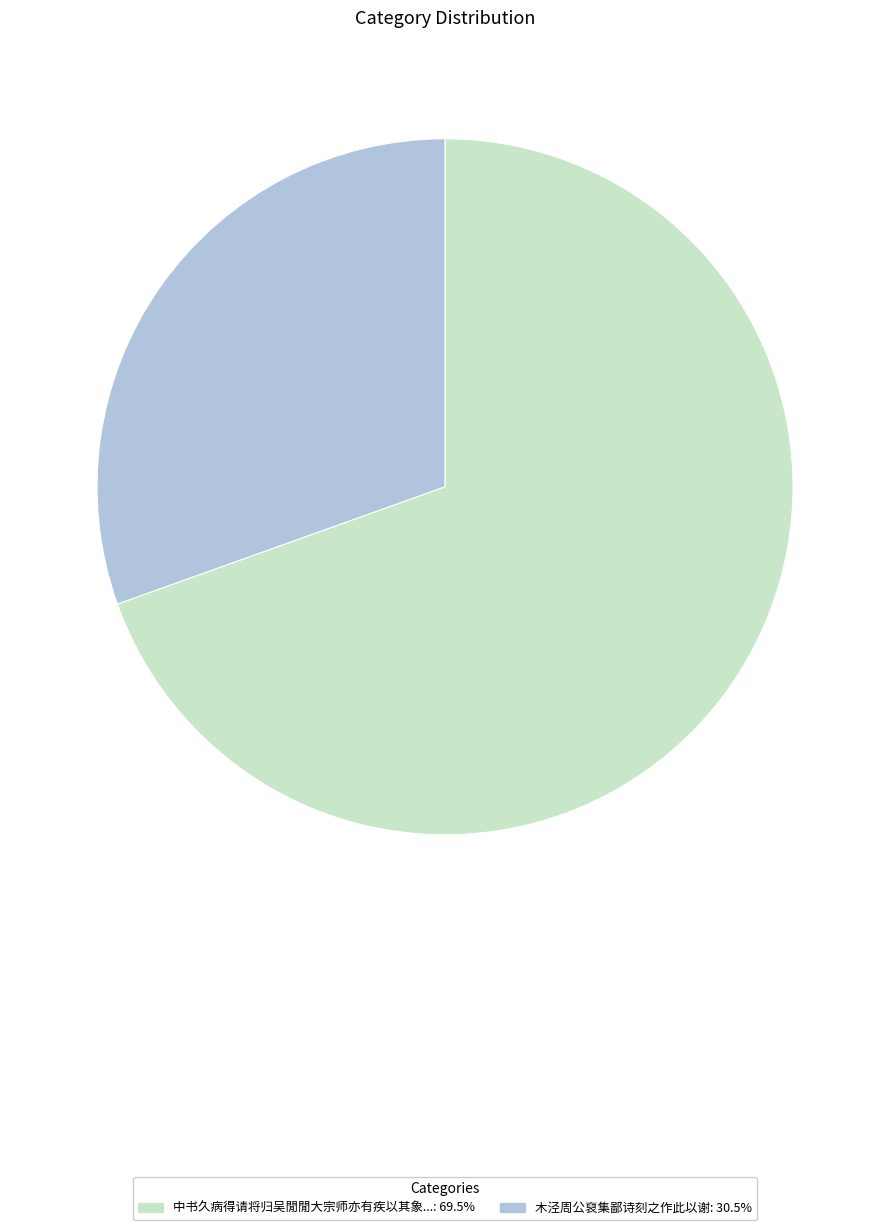

Does any single category account for the majority?

Yes